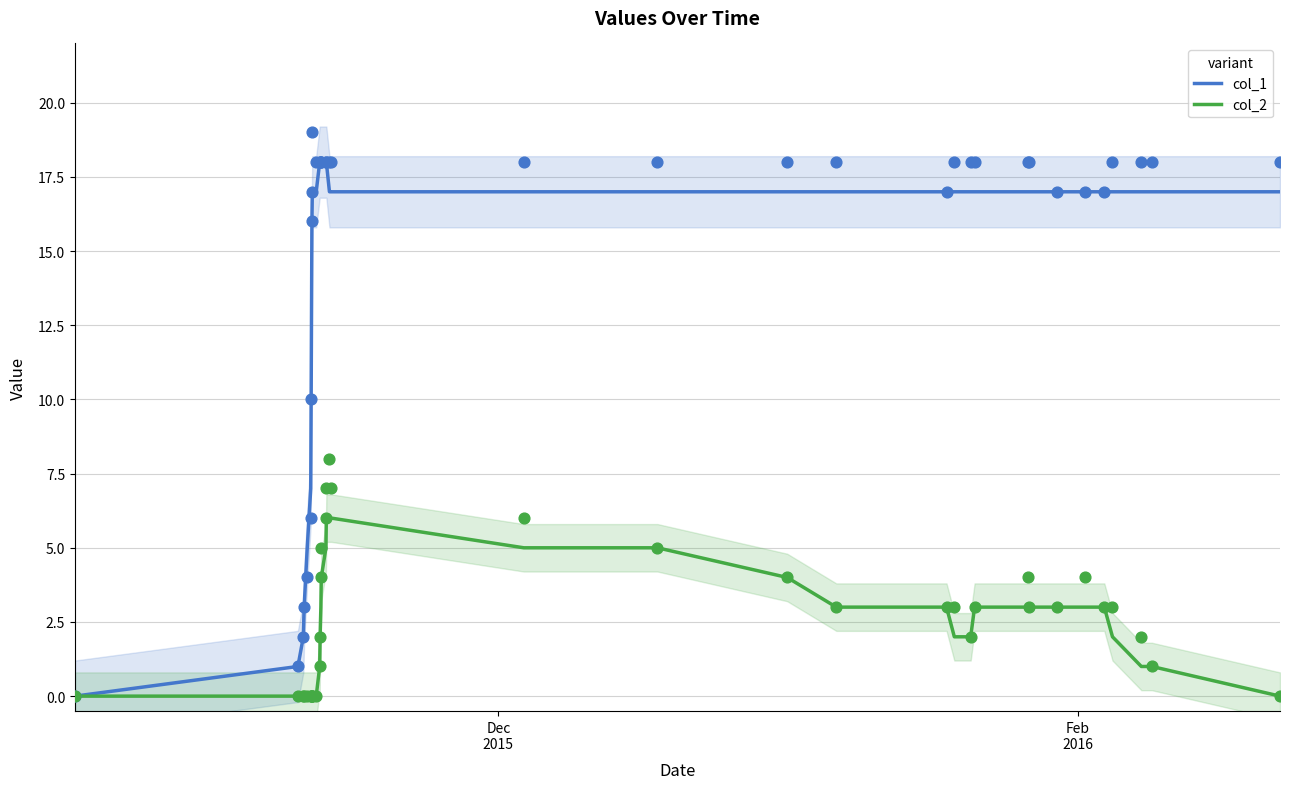

At how many categories does at least one series exceed 0?

35